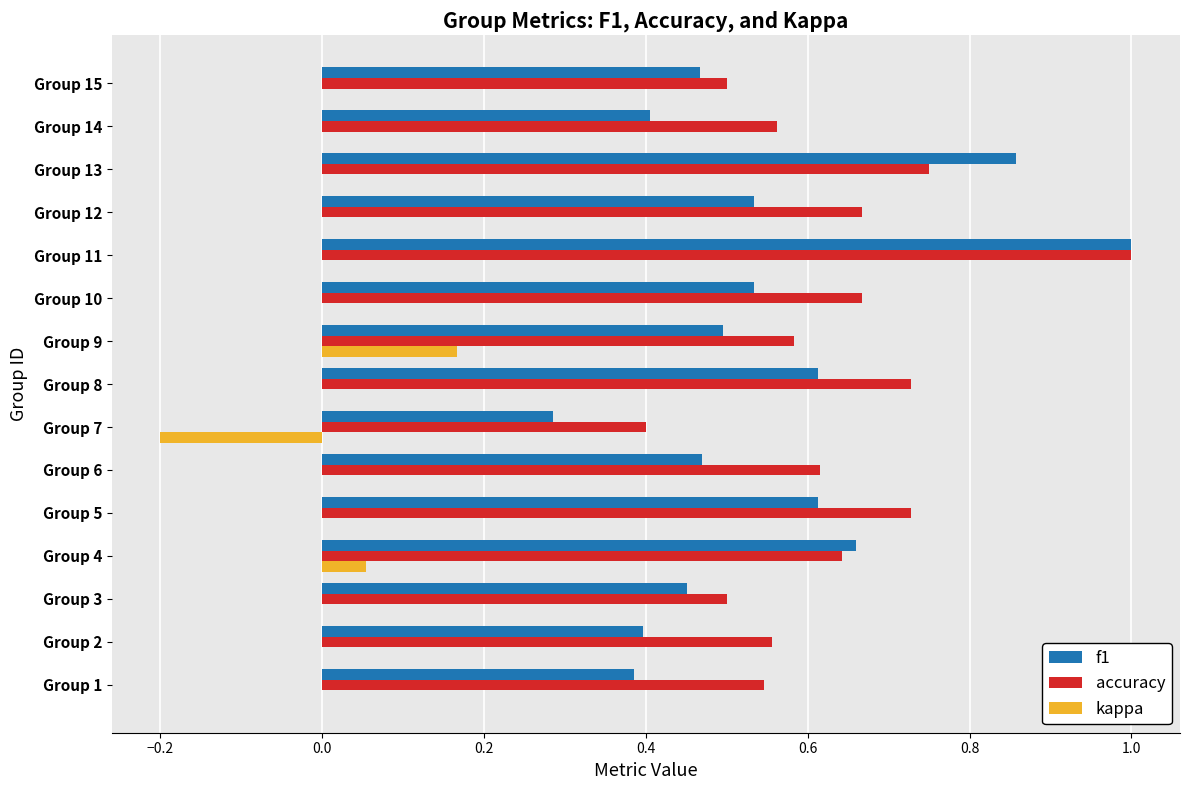

Which series changed the most between Group 1 and Group 10?

f1